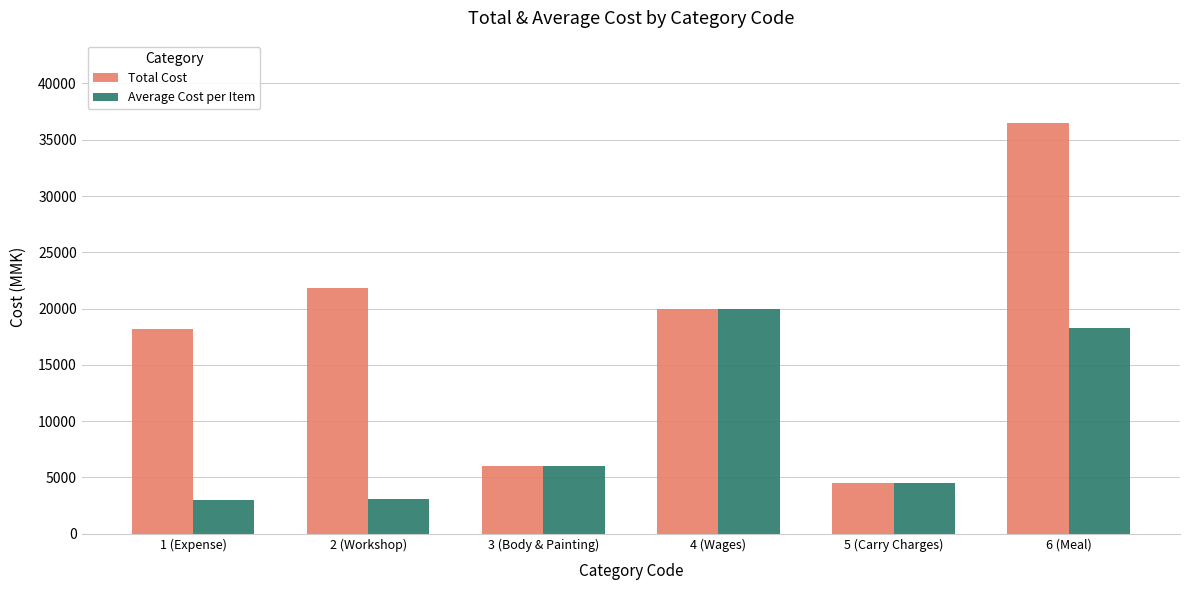

What is the maximum value for Total Cost?

36500